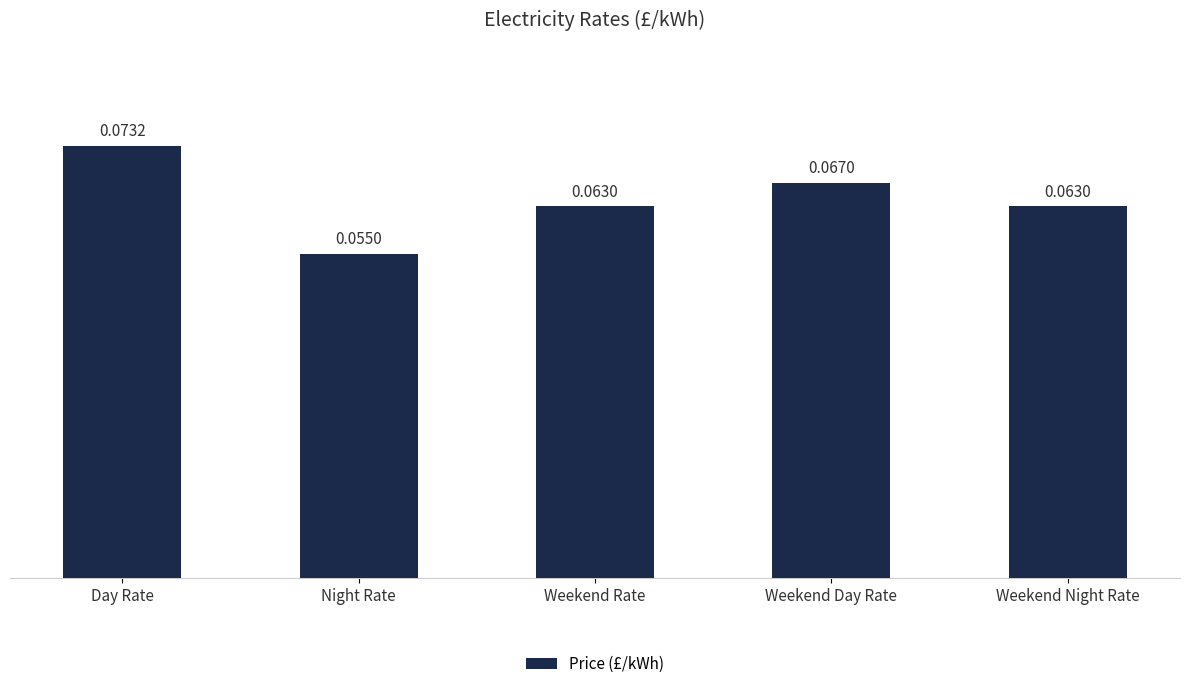

What is the sum of all values?

0.3